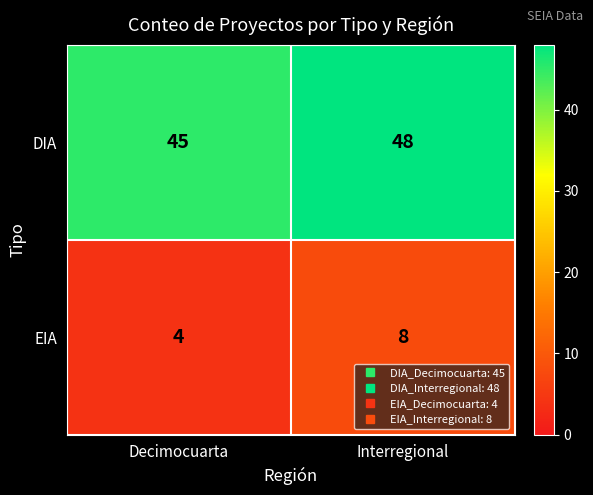

At which category does the chart reach its peak across all series?

Interregional